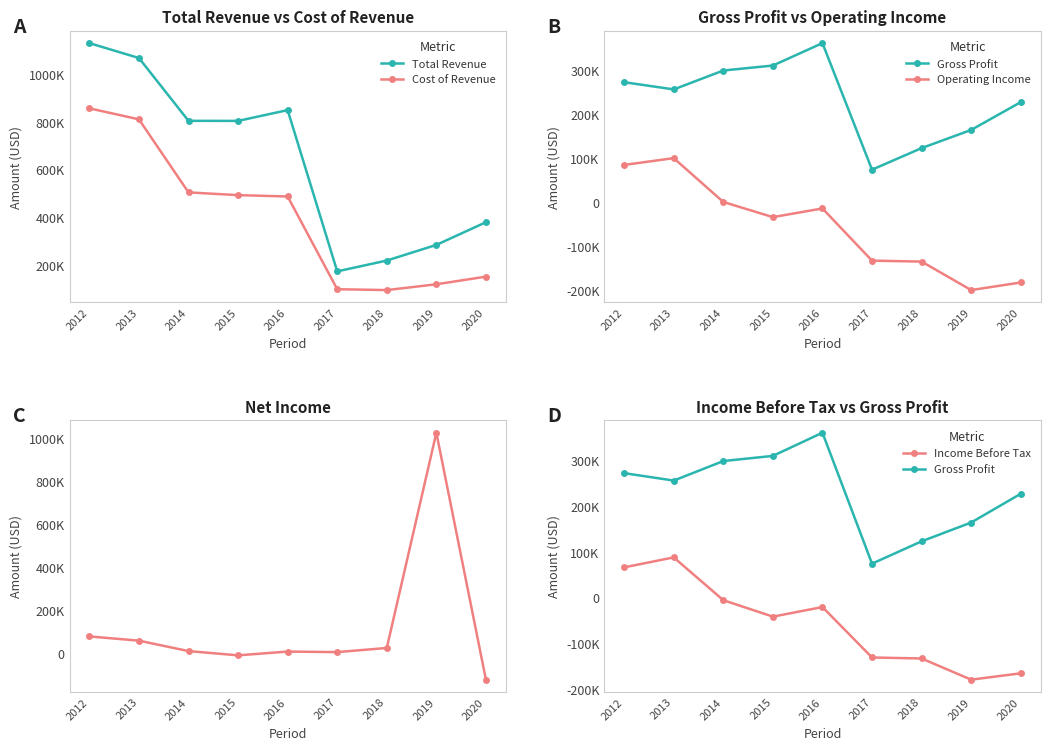

True or false: Net Income has more than 1 points higher than both neighbors.

True